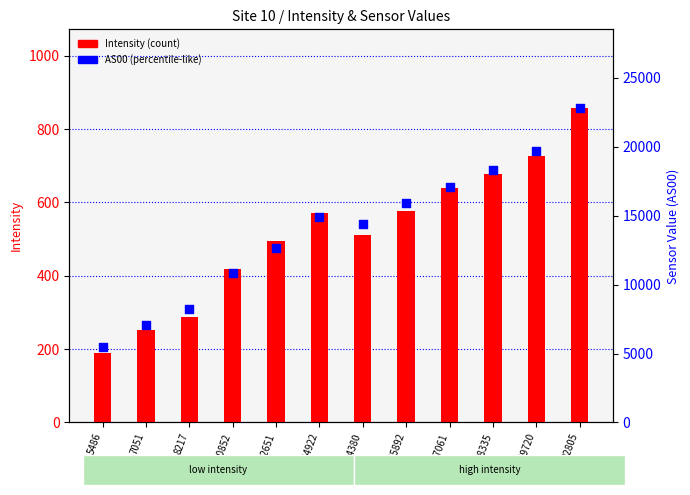

What is the total value across all series at 5486?

5676.6